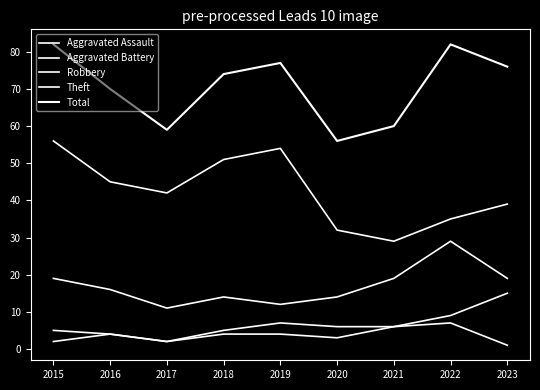

Between 2020 and 2022, which series saw the biggest shift?

Total